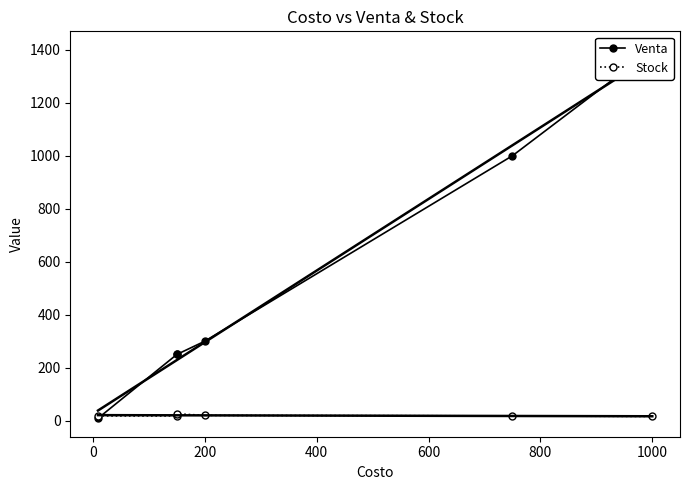

In Stock, how many points are higher than both neighbors (excluding endpoints)?

1